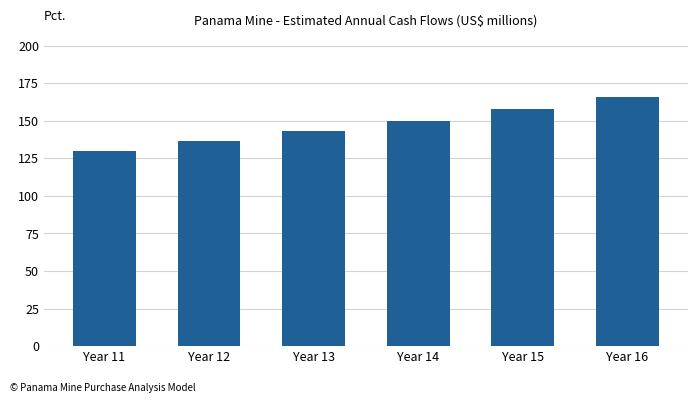

What is the change in value from Year 12 to Year 15?

+21.3